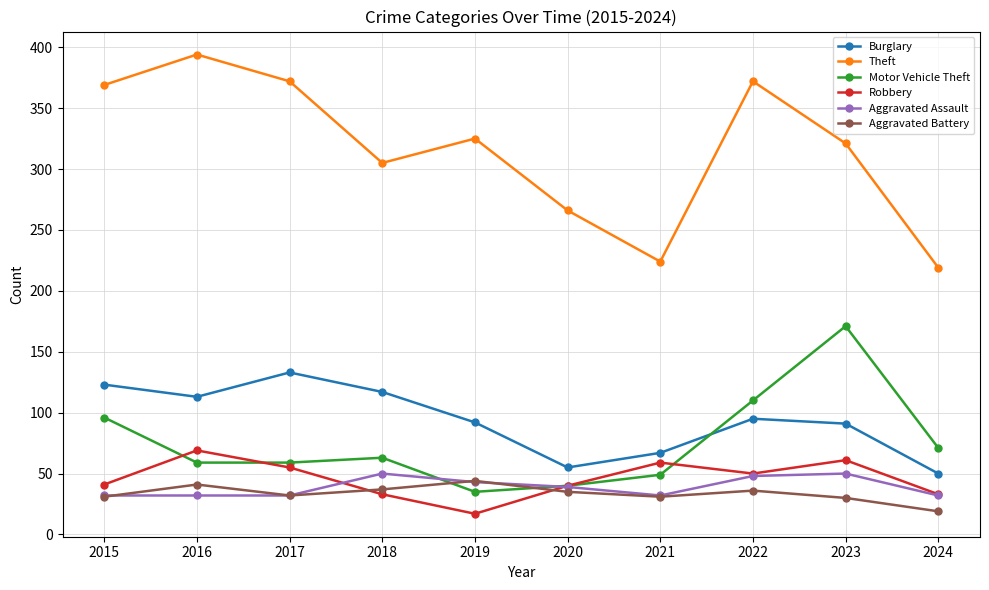

Read the Aggravated Battery value at 2019.

44